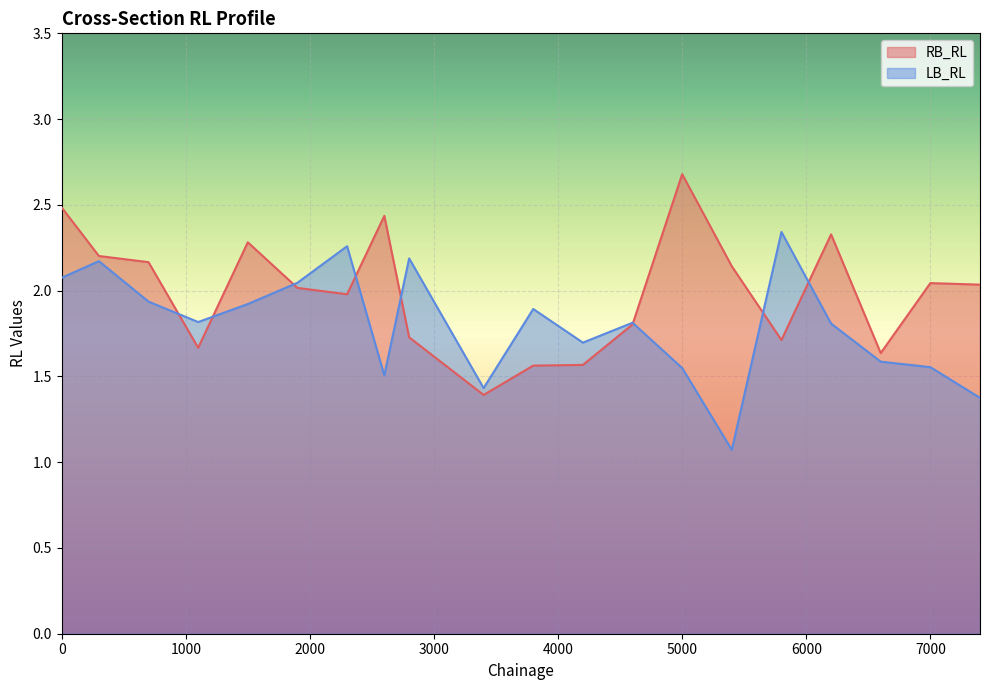

Count the number of categories in the chart.

20